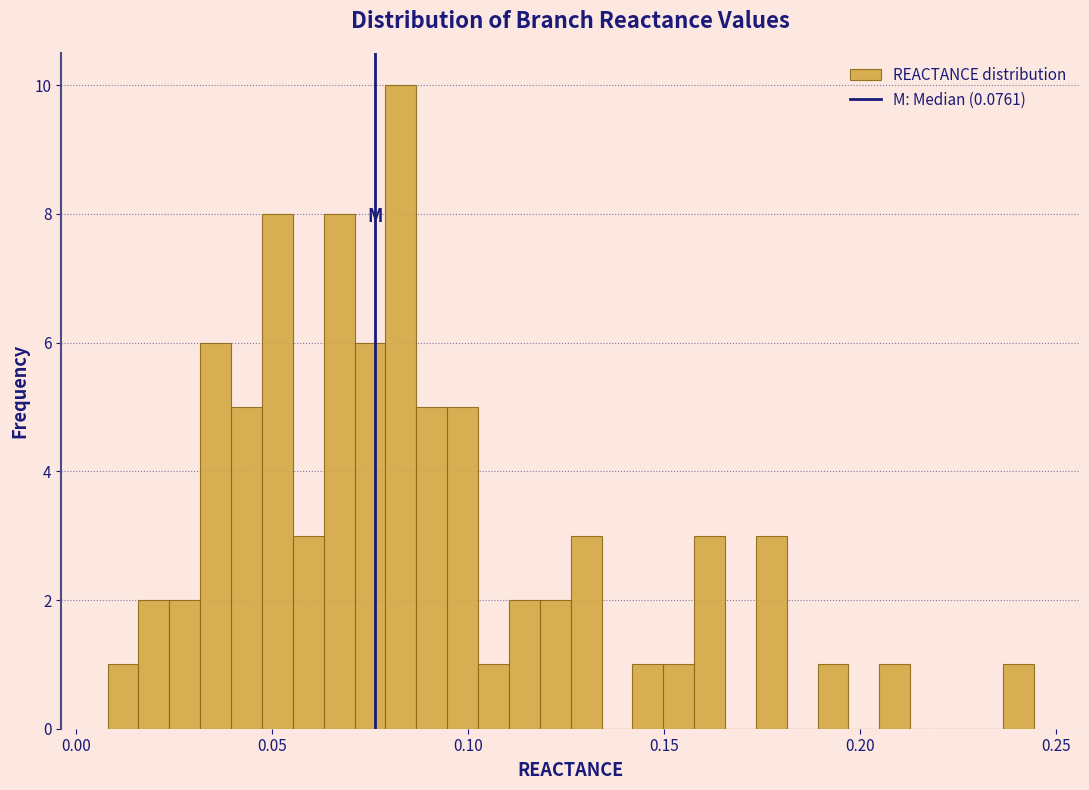

Around what value on the x-axis is the tallest bar? Give the approximate position of its centre, as read against the axis.

0.085